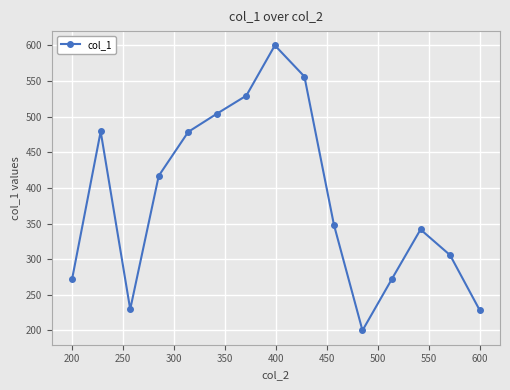

What is the sum of all values?

5763.6